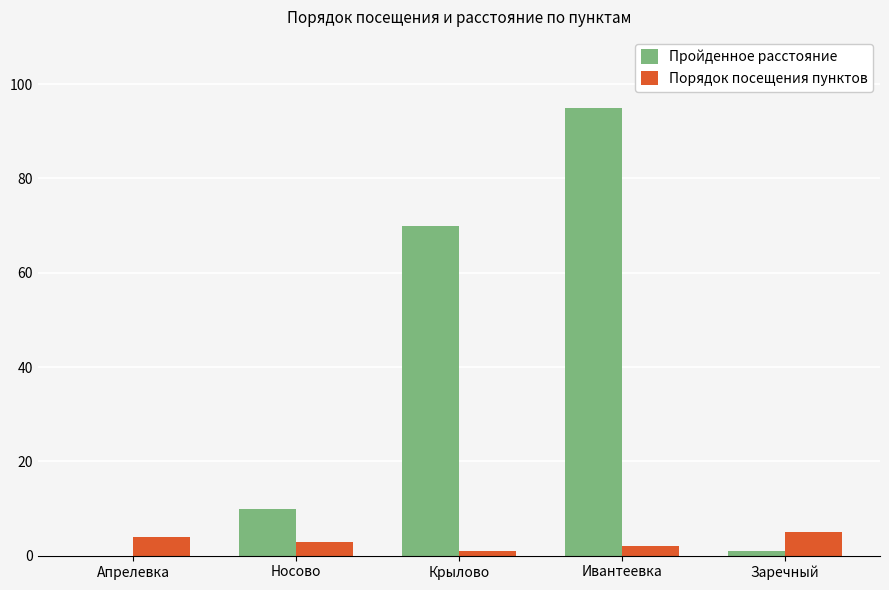

At which category does the chart reach its peak across all series?

Ивантеевка